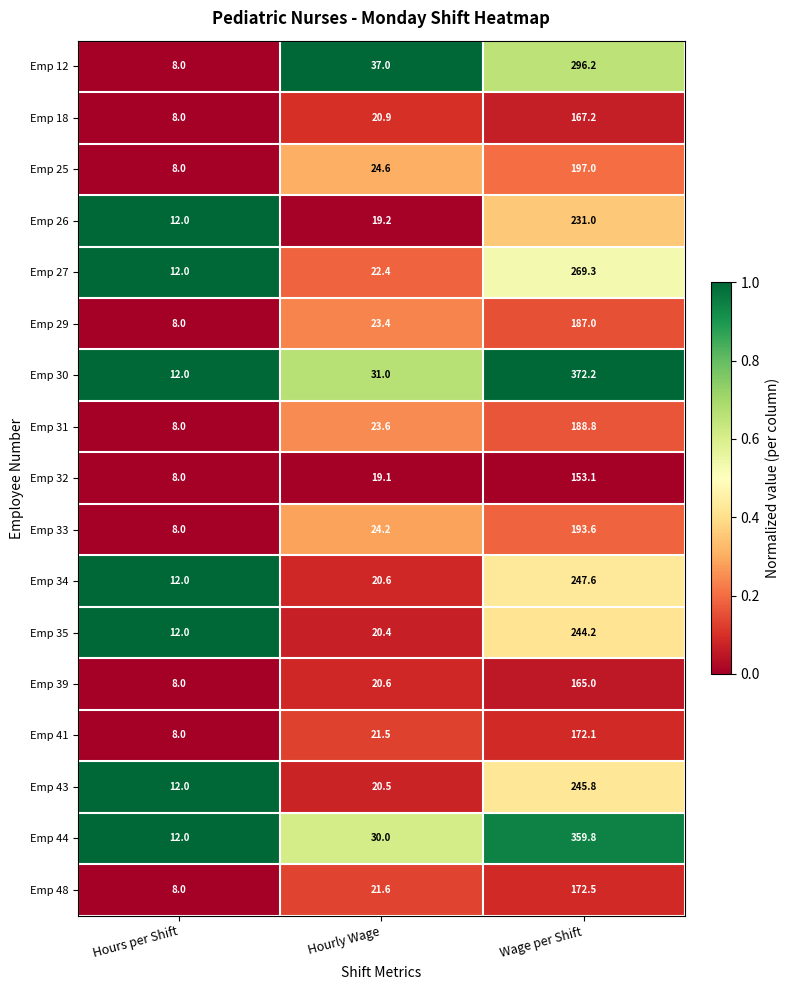

How many series are shown in this chart?

17